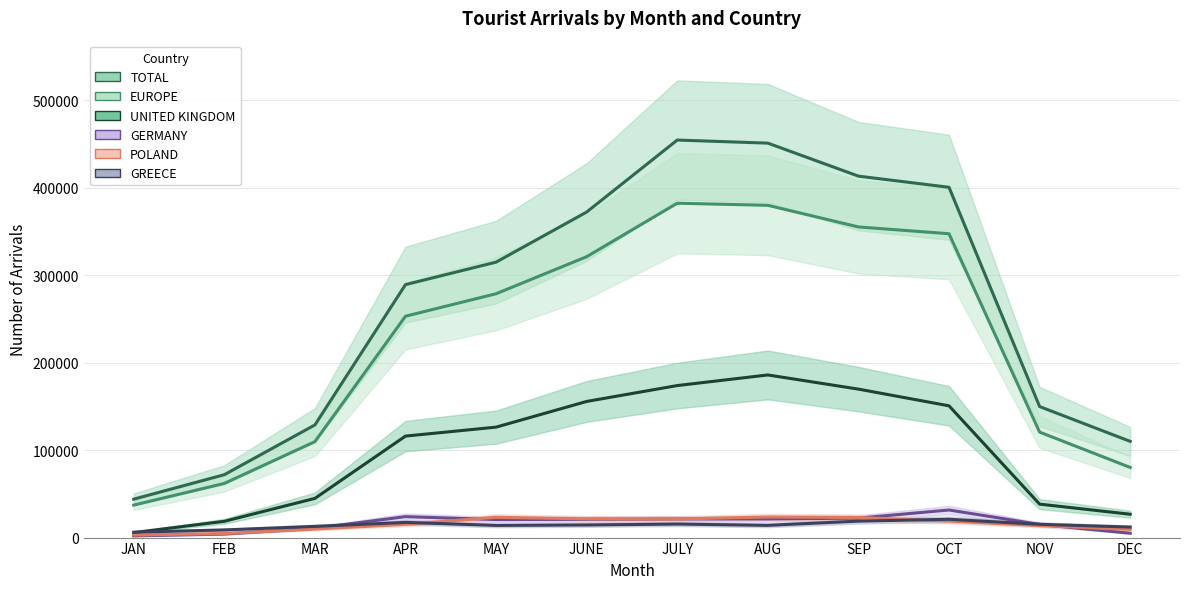

What are all the series names shown in the legend?

TOTAL, EUROPE, UNITED KINGDOM, GERMANY, POLAND, GREECE